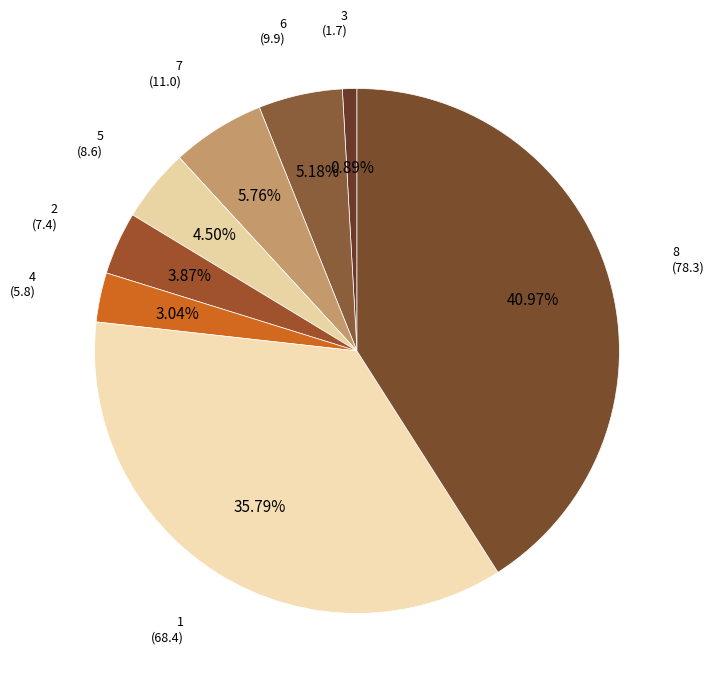

How many segments does this pie chart have?

8